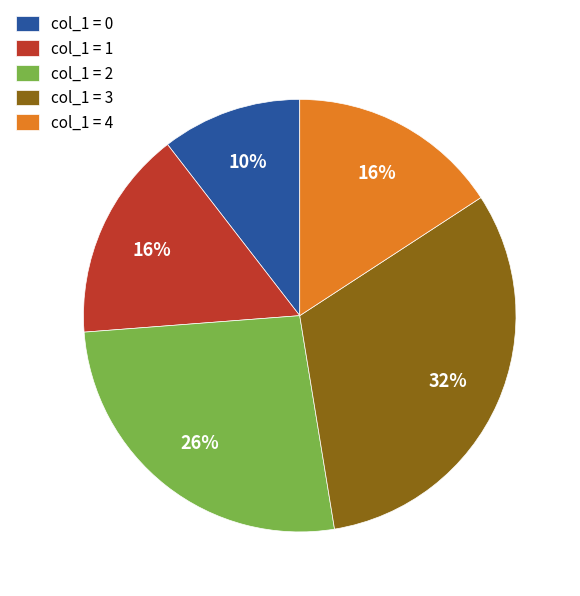

Do col_1 = 4 and col_1 = 0 together represent more than half of the pie?

No